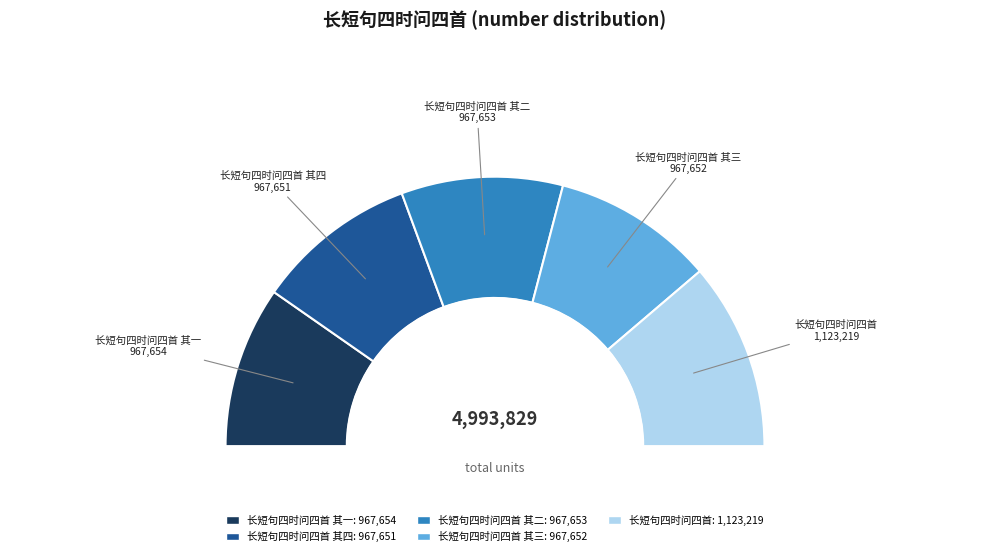

What is the ratio of the value at 长短句四时问四首 to the value at 长短句四时问四首 其一?

1.2